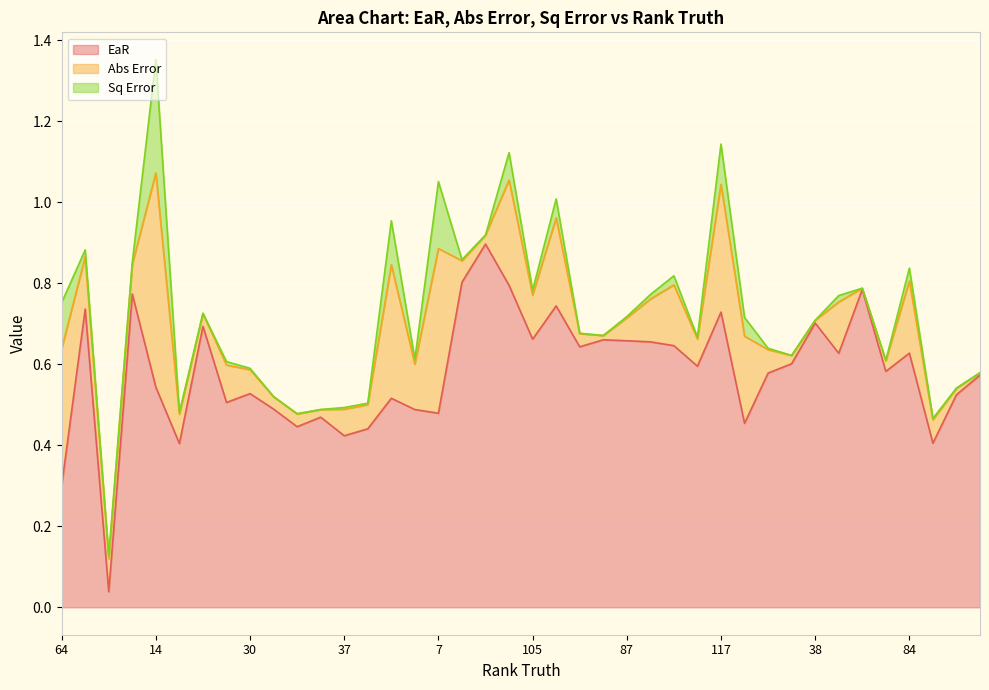

True or false: EaR and Sq Error cross at least once.

False